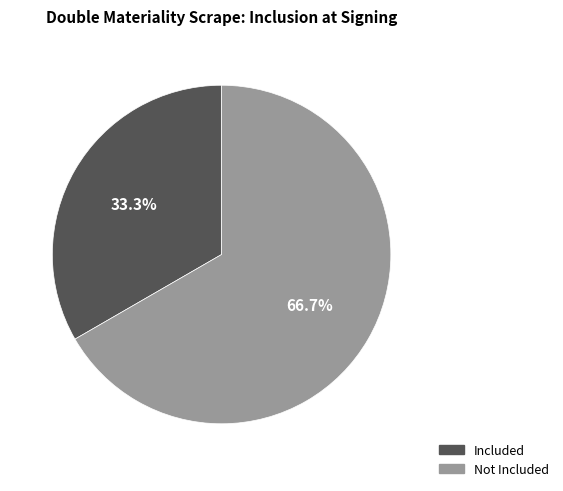

Between Not Included and Included, which is larger?

Not Included